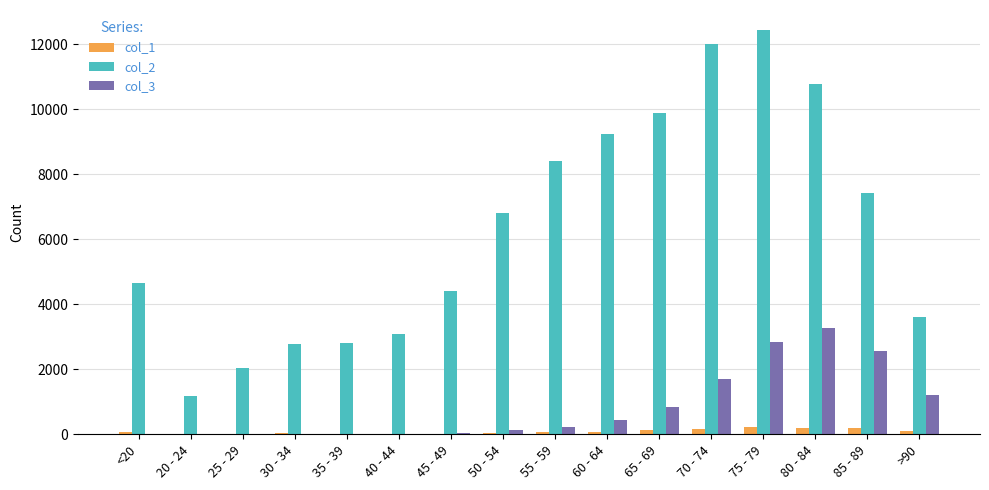

Where is col_3 nearest to the value 1638?

70 - 74